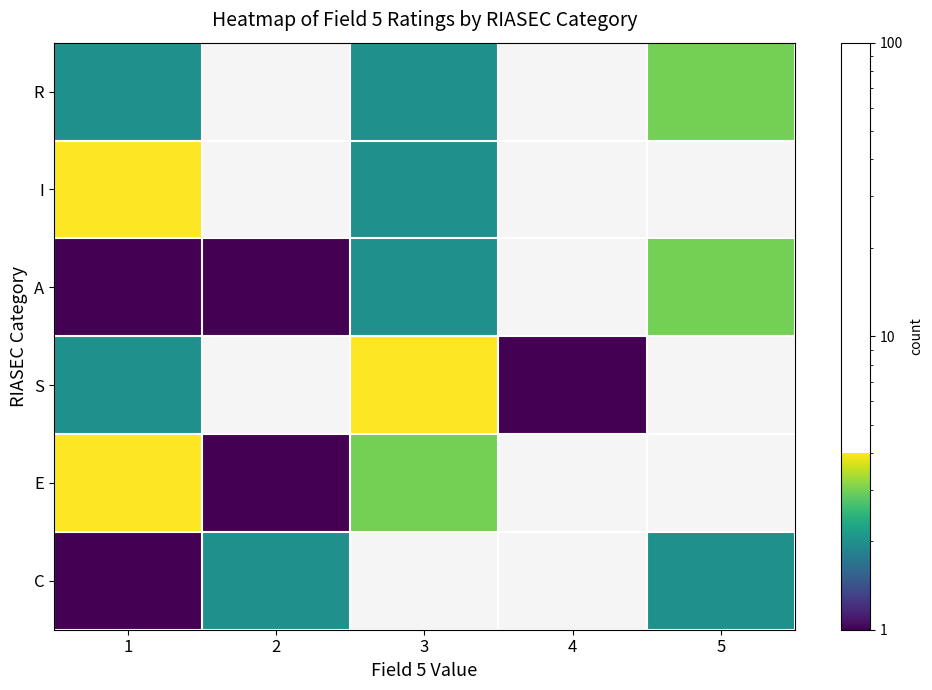

What is the highest value of the C series?

2.0